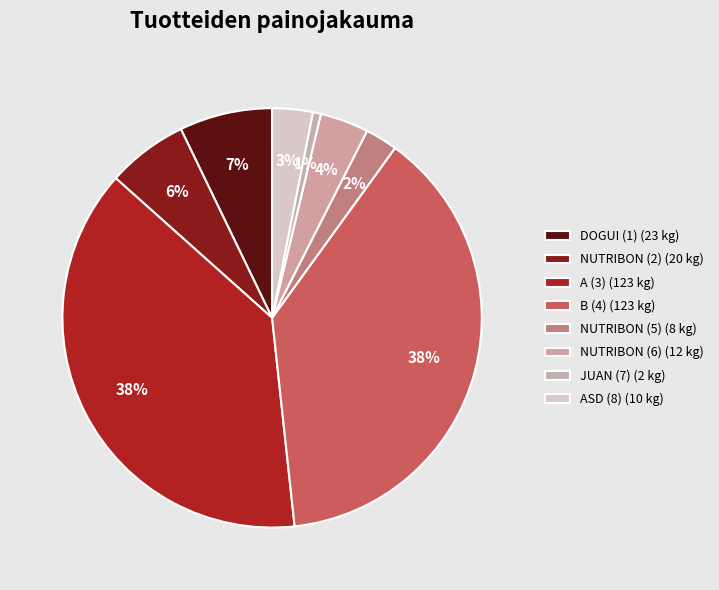

Rank the categories by value from highest to lowest.

A (3), B (4), DOGUI (1), NUTRIBON (2), NUTRIBON (6), ASD (8), NUTRIBON (5), JUAN (7)